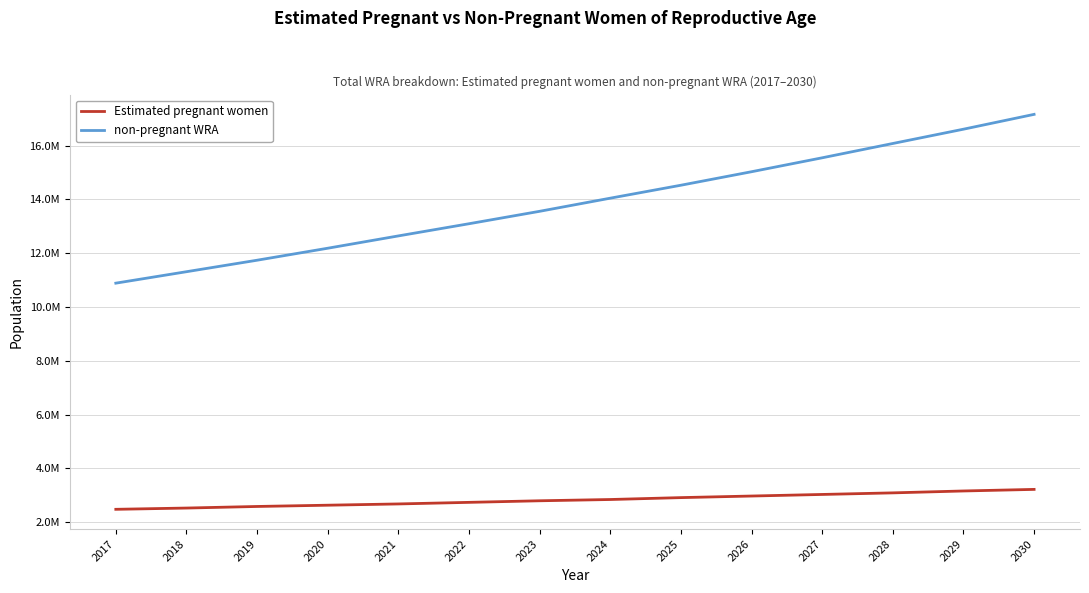

What value does the non-pregnant WRA series have at 2025?

14530354.3